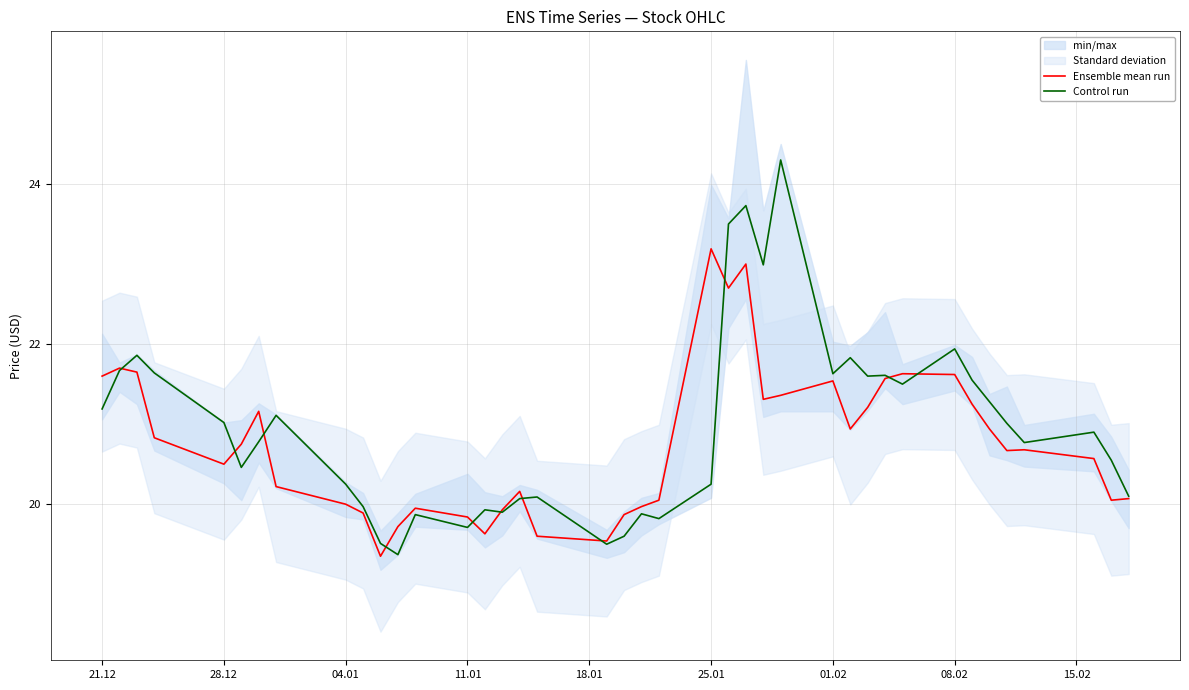

List the series in order of their peak value, highest first.

Control run, Ensemble mean run